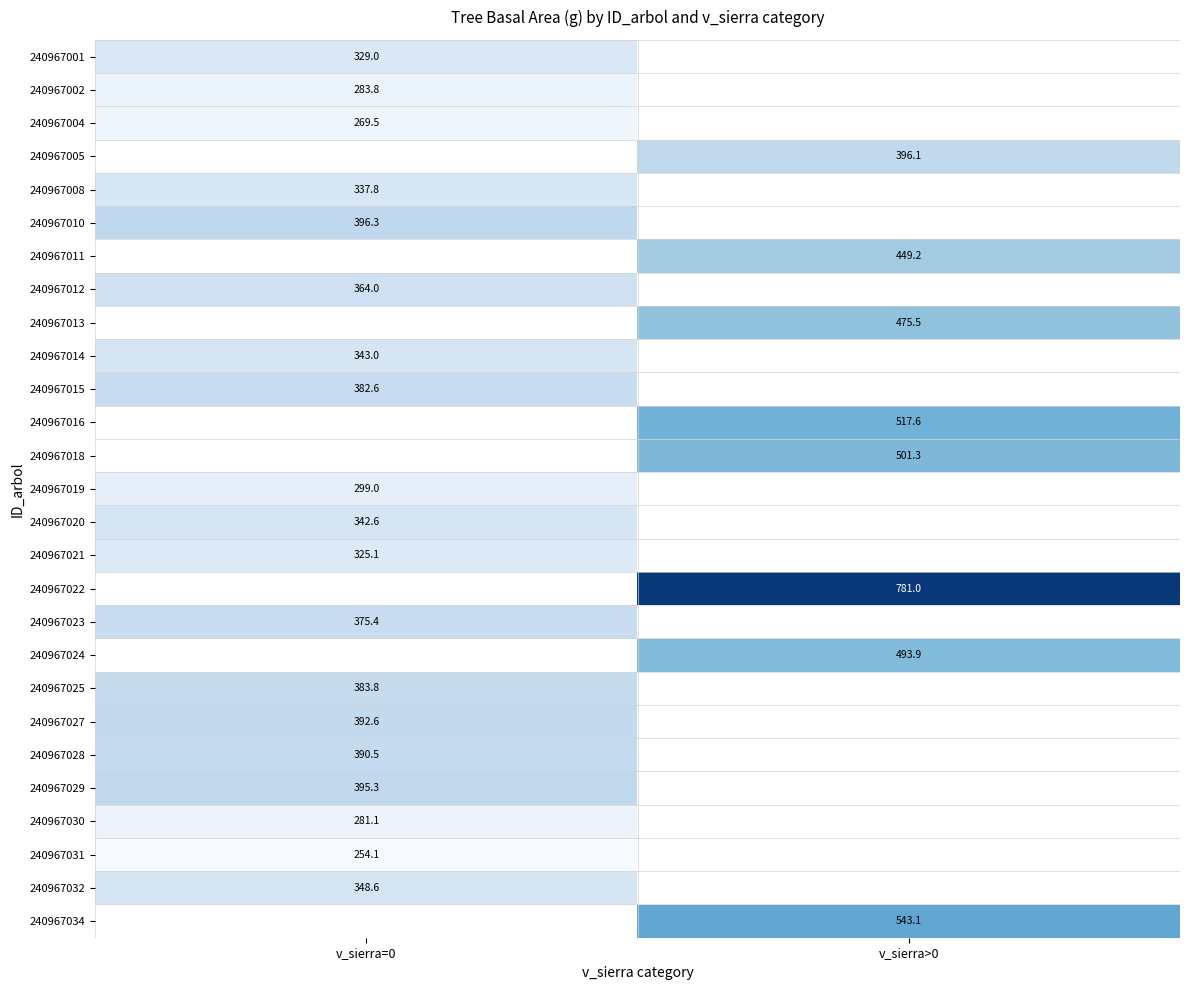

True or false: 240967020 has a value of 192.9 at v_sierra=0.

False